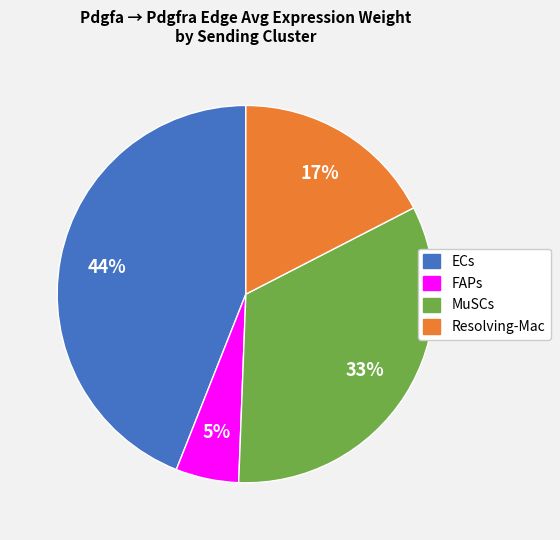

How many slices are in this pie chart?

4